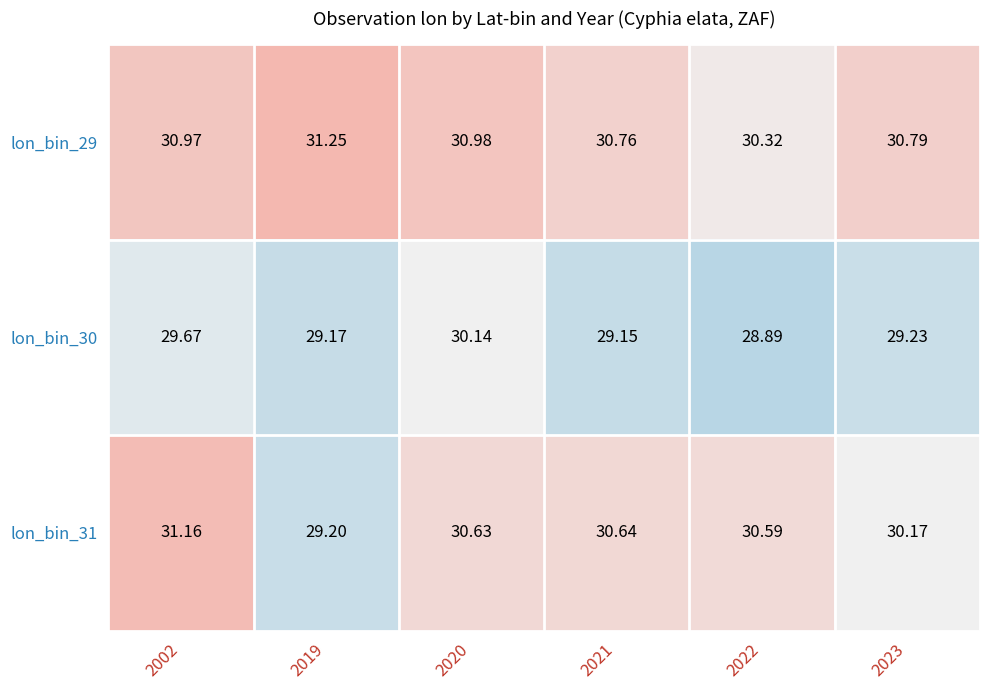

Is the value of lon_bin_31 at 2002 greater than the value of lon_bin_29 at 2019?

No